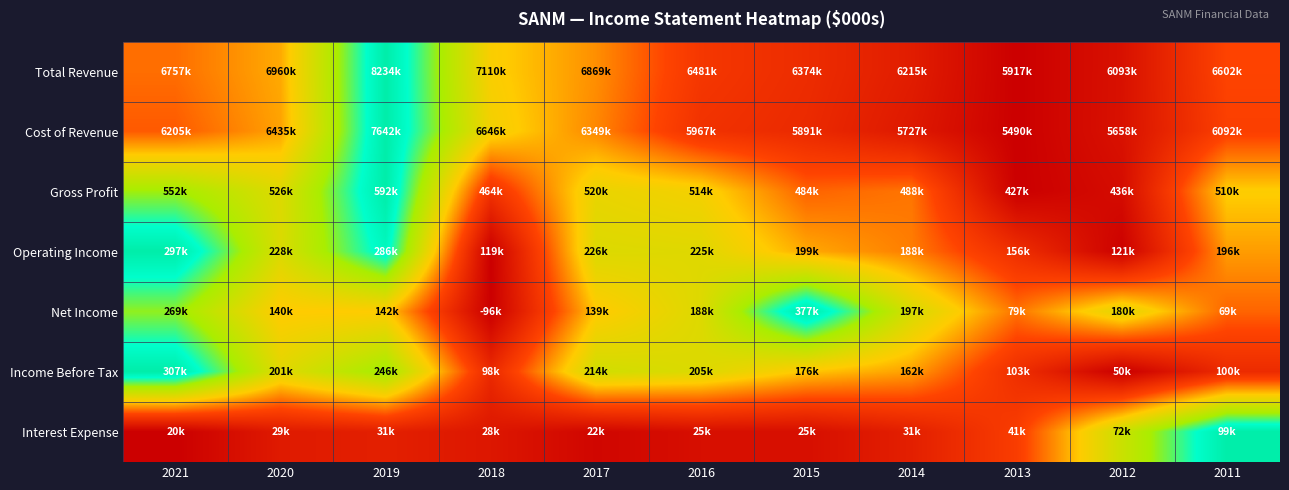

Reading left to right, transcribe all the data shown in this chart.

Total Revenue: 2021=0.4	2020=0.5	2019=1.0	2018=0.5	2017=0.4	2016=0.2	2015=0.2	2014=0.1	2013=0.0	2012=0.1	2011=0.3
Cost of Revenue: 2021=0.3	2020=0.4	2019=1.0	2018=0.5	2017=0.4	2016=0.2	2015=0.2	2014=0.1	2013=0.0	2012=0.1	2011=0.3
Gross Profit: 2021=0.8	2020=0.6	2019=1.0	2018=0.2	2017=0.6	2016=0.5	2015=0.3	2014=0.4	2013=0.0	2012=0.1	2011=0.5
Operating Income: 2021=1.0	2020=0.6	2019=0.9	2018=0.0	2017=0.6	2016=0.6	2015=0.4	2014=0.4	2013=0.2	2012=0.0	2011=0.4
Net Income: 2021=0.8	2020=0.5	2019=0.5	2018=0.0	2017=0.5	2016=0.6	2015=1.0	2014=0.6	2013=0.4	2012=0.6	2011=0.3
Income Before Tax: 2021=1.0	2020=0.6	2019=0.8	2018=0.2	2017=0.6	2016=0.6	2015=0.5	2014=0.4	2013=0.2	2012=0.0	2011=0.2
Interest Expense: 2021=0.0	2020=0.1	2019=0.1	2018=0.1	2017=0.0	2016=0.1	2015=0.1	2014=0.1	2013=0.3	2012=0.7	2011=1.0